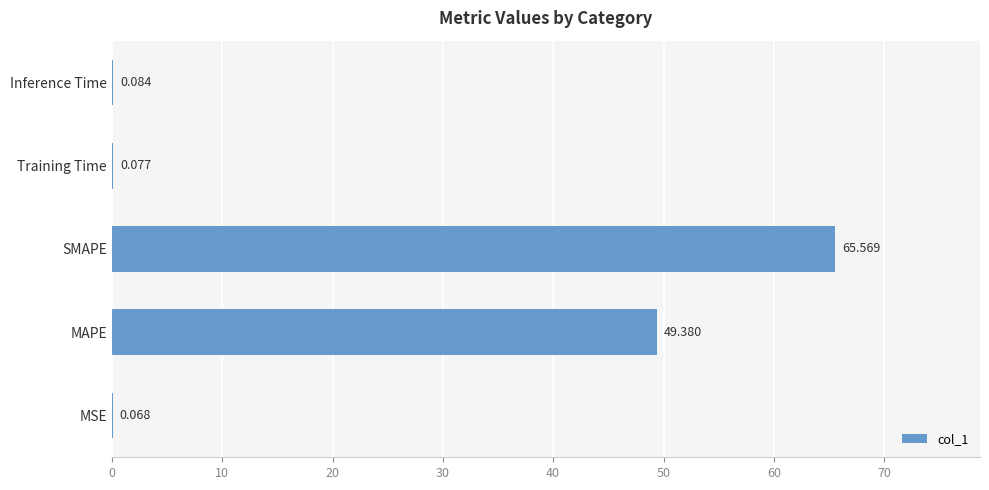

Which label corresponds to the largest value in the chart?

SMAPE